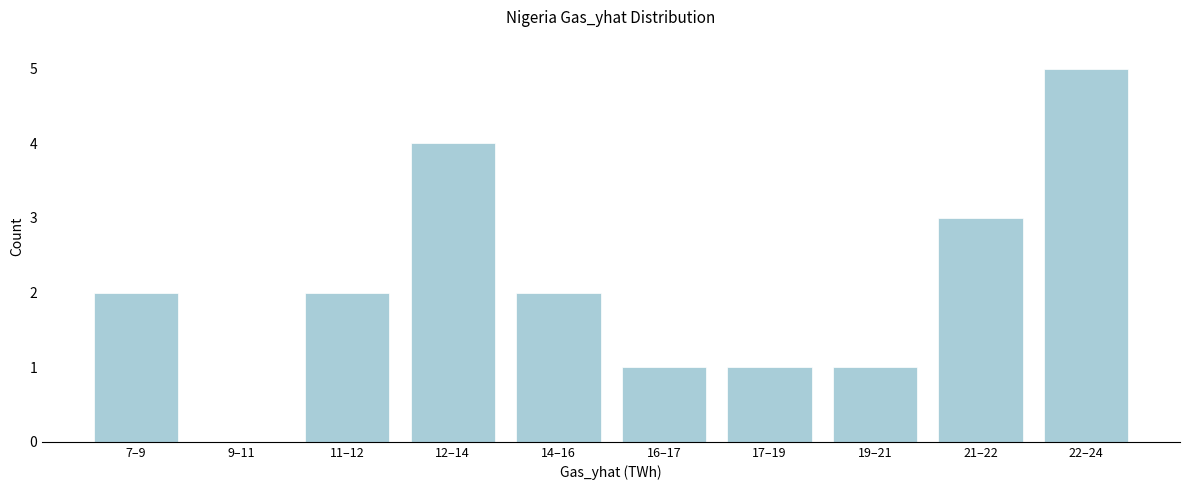

Reading right to left, list all the values displayed in this chart.

22–24=5	21–22=3	19–21=1	17–19=1	16–17=1	14–16=2	12–14=4	11–12=2	9–11=0	7–9=2